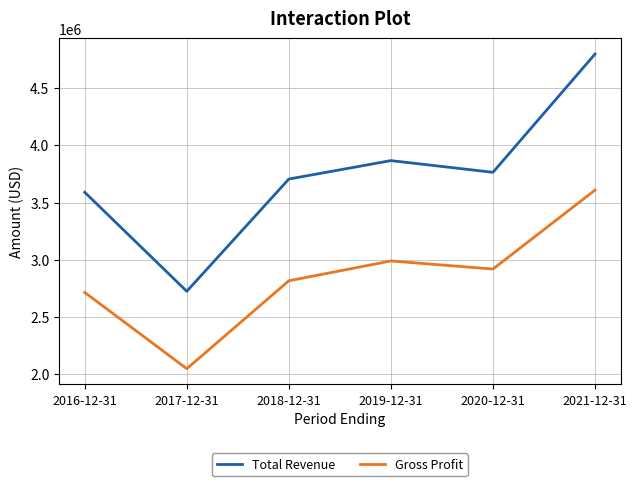

What is the difference between the second highest and minimum values in the Gross Profit series?

942600